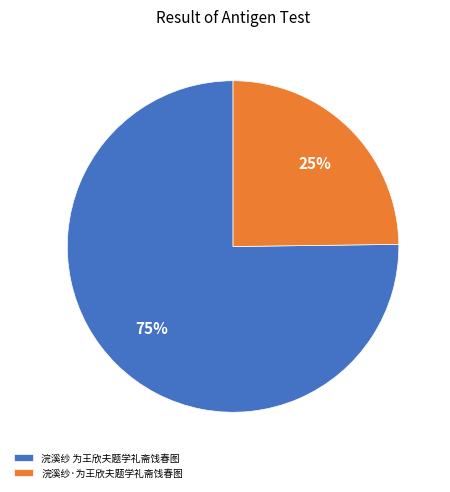

Does 浣溪纱 为王欣夫题学礼斋饯春图 represent more than half of the total?

Yes